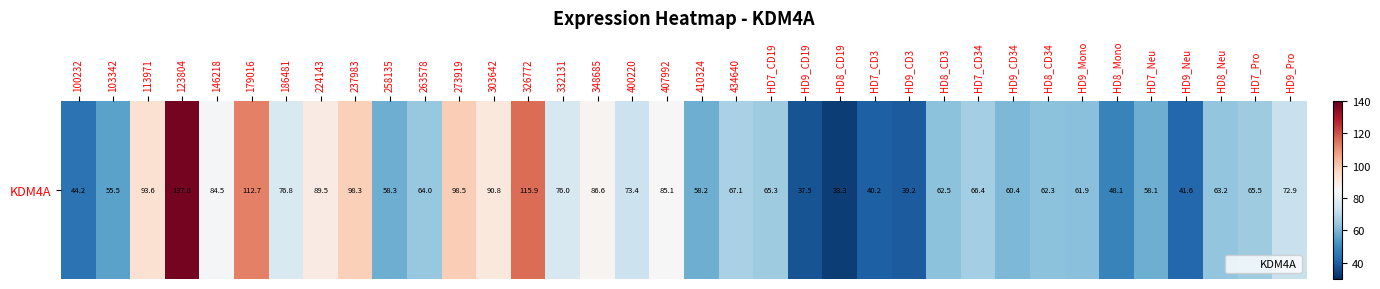

List the labels in order of value, largest first.

123804, 326772, 179016, 273919, 237983, 113971, 303642, 224143, 348685, 407992, 146218, 186481, 332131, 400220, HD9_Pro, 434640, HD7_CD34, HD7_Pro, HD7_CD19, 263578, HD8_Neu, HD8_CD3, HD8_CD34, HD9_Mono, HD9_CD34, 258135, 410324, HD7_Neu, 103342, HD8_Mono, 100232, HD9_Neu, HD7_CD3, HD9_CD3, HD9_CD19, HD8_CD19